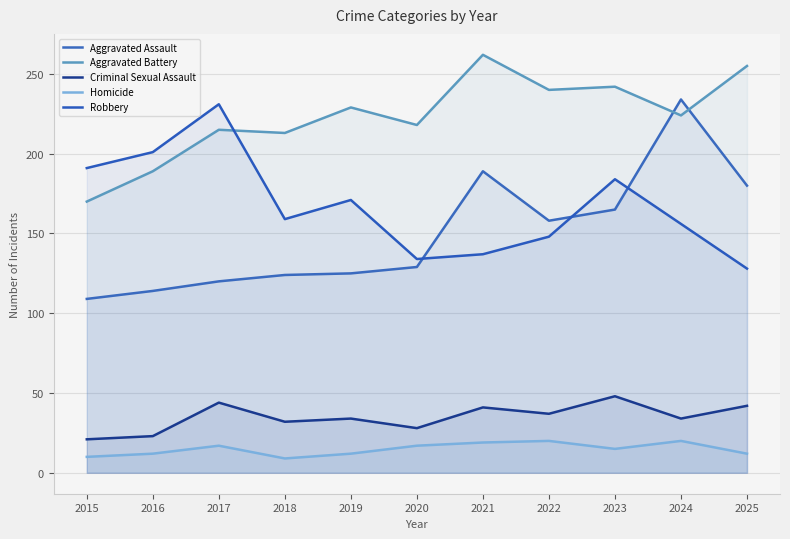

Where is Aggravated Assault nearest to the value 171?

2023